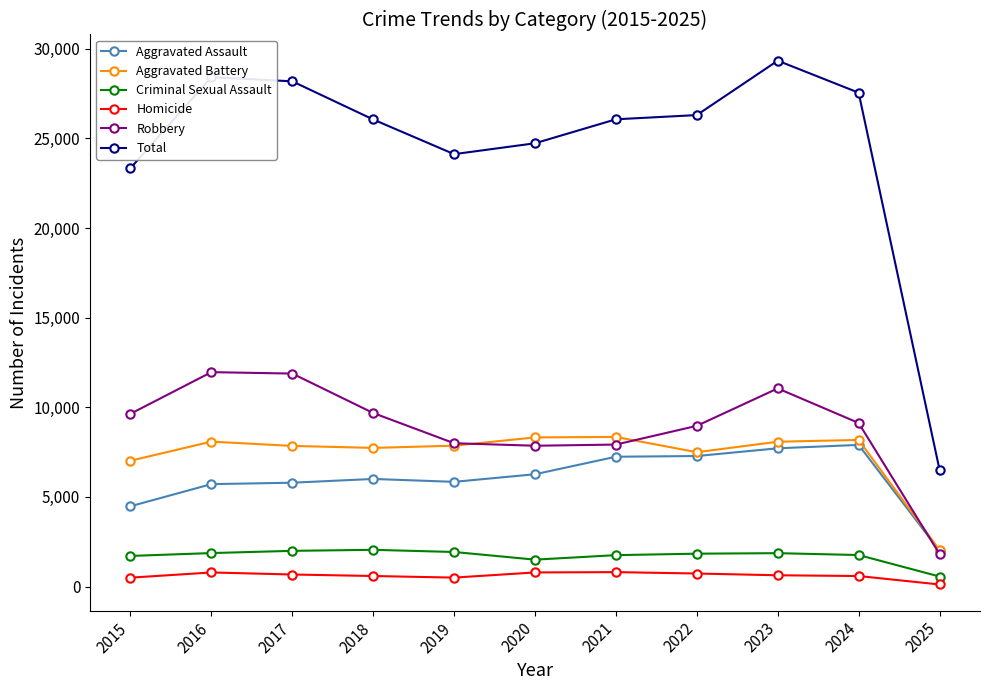

What is the greatest value displayed?

29335